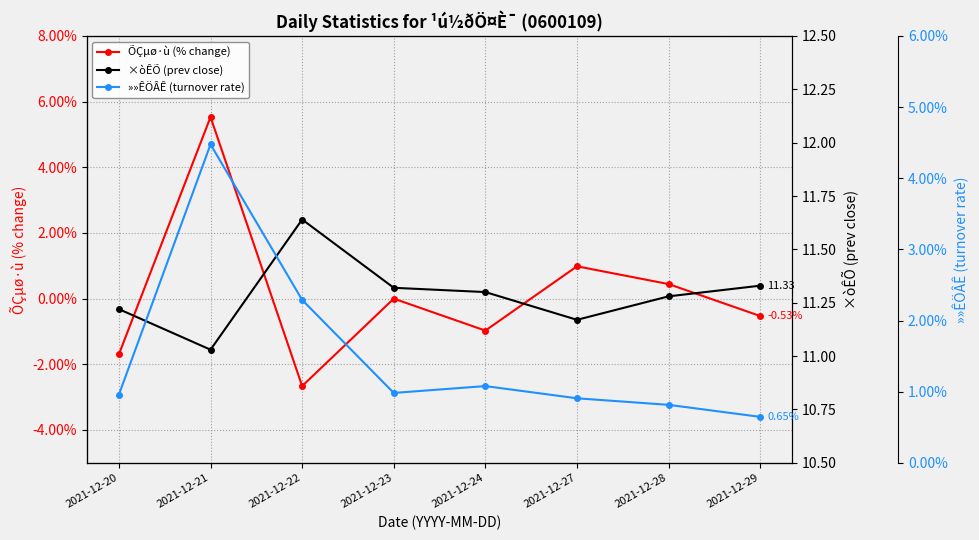

Rank the series at 2021-12-20 from highest to lowest value.

×òÊÕ (prev close), »»ÊÖÂÊ (turnover rate), ÕÇµø·ù (% change)